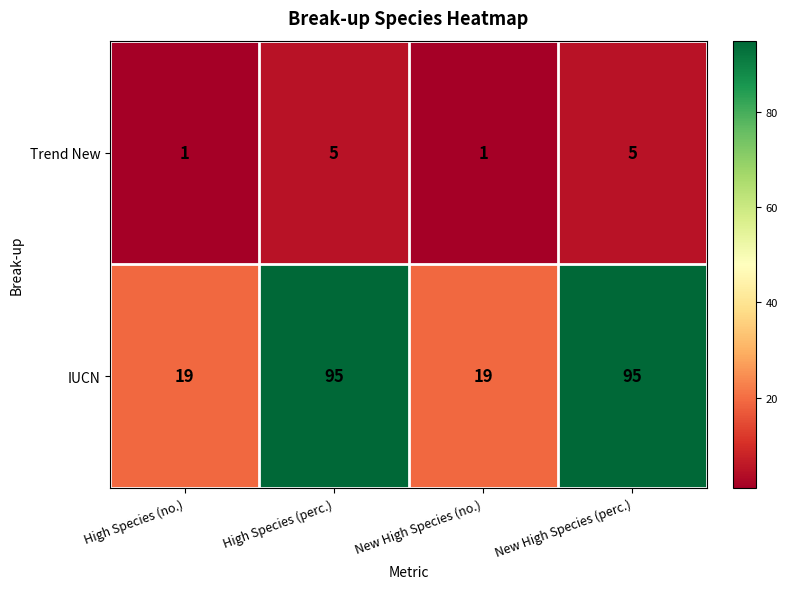

True or false: Trend New has a value of 3 at New High Species (perc.).

False